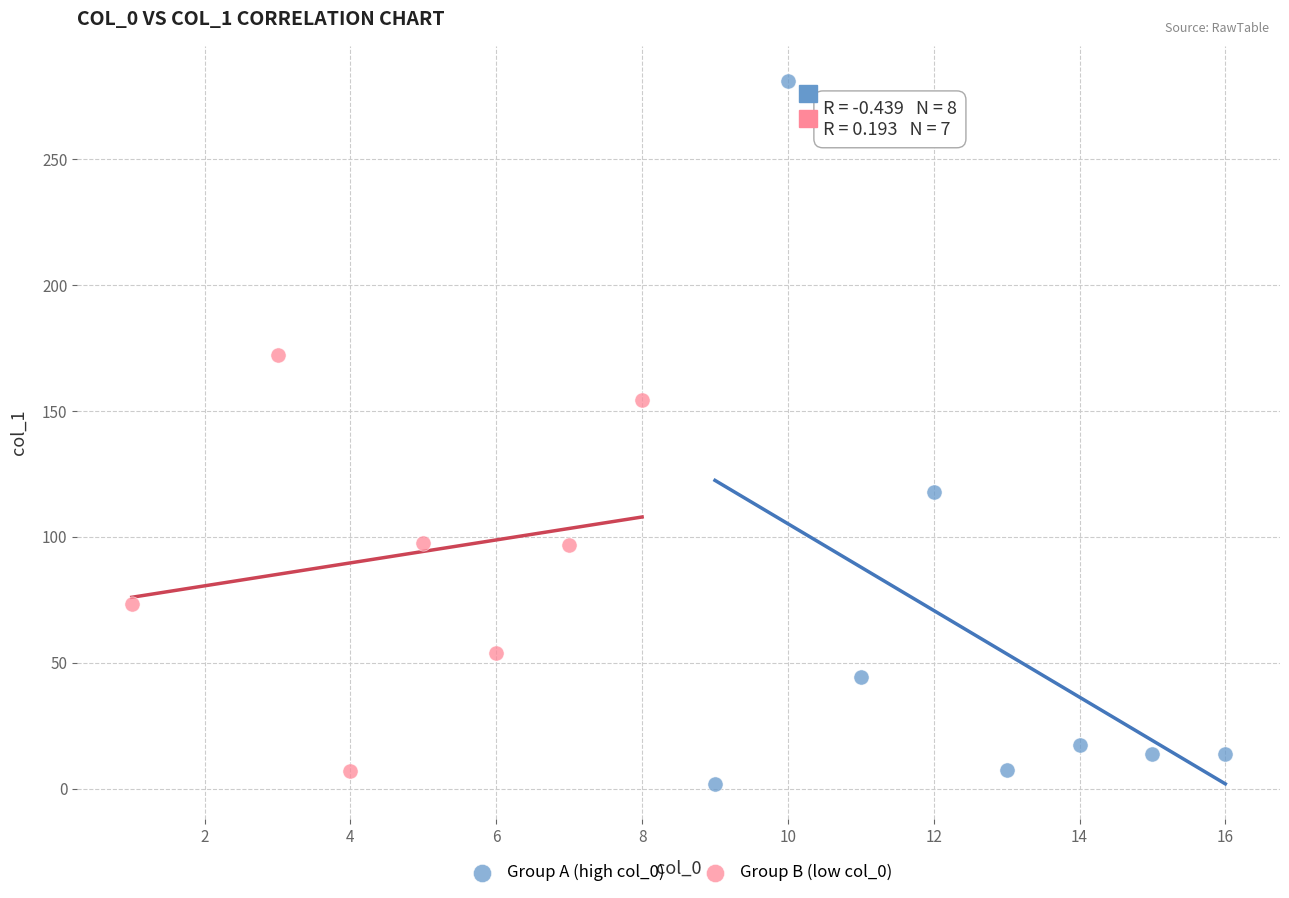

Which series reaches the maximum Y coordinate?

Group A (high col_0)